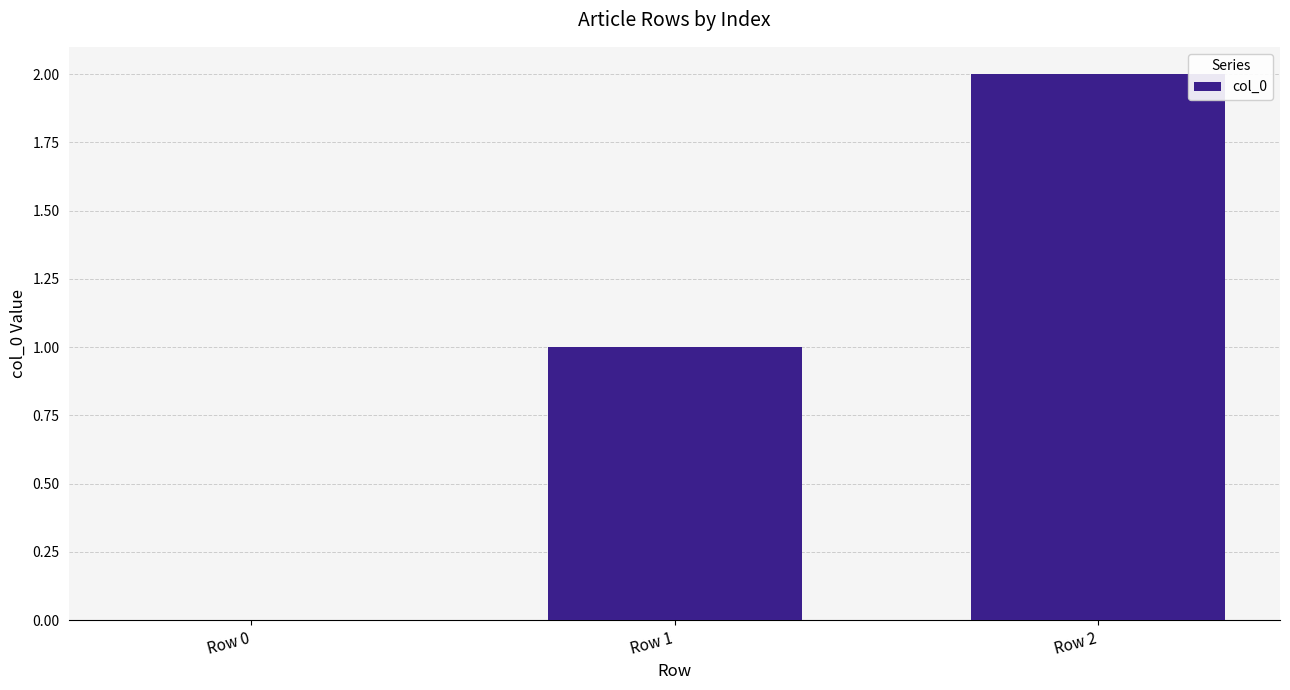

Where is the data nearest to the value 1?

Row 1